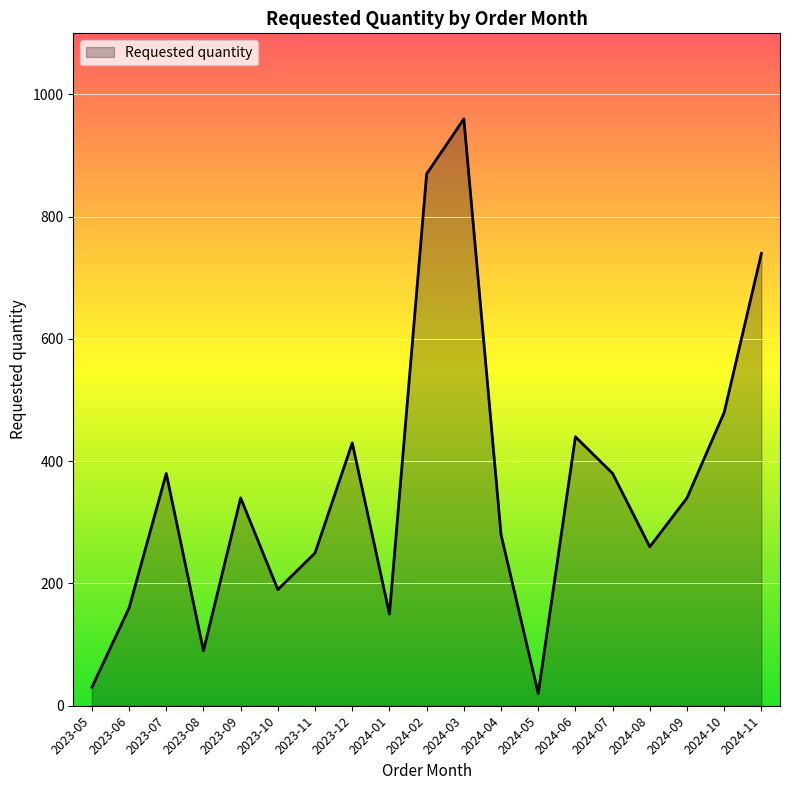

Which has a higher value, 2024-10 or 2023-07?

2024-10